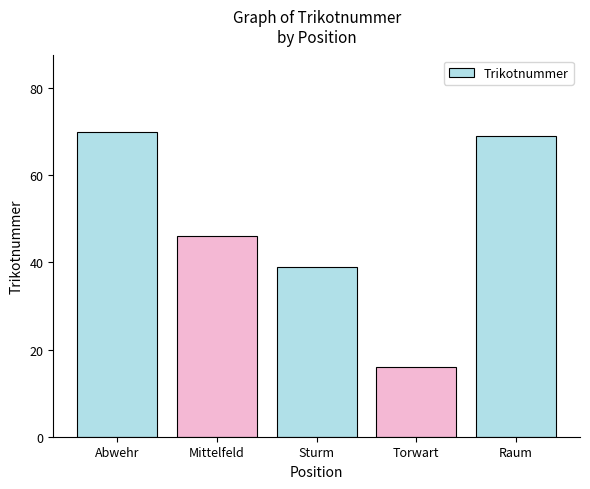

Are the bars grouped side by side (vs. stacked)?

No